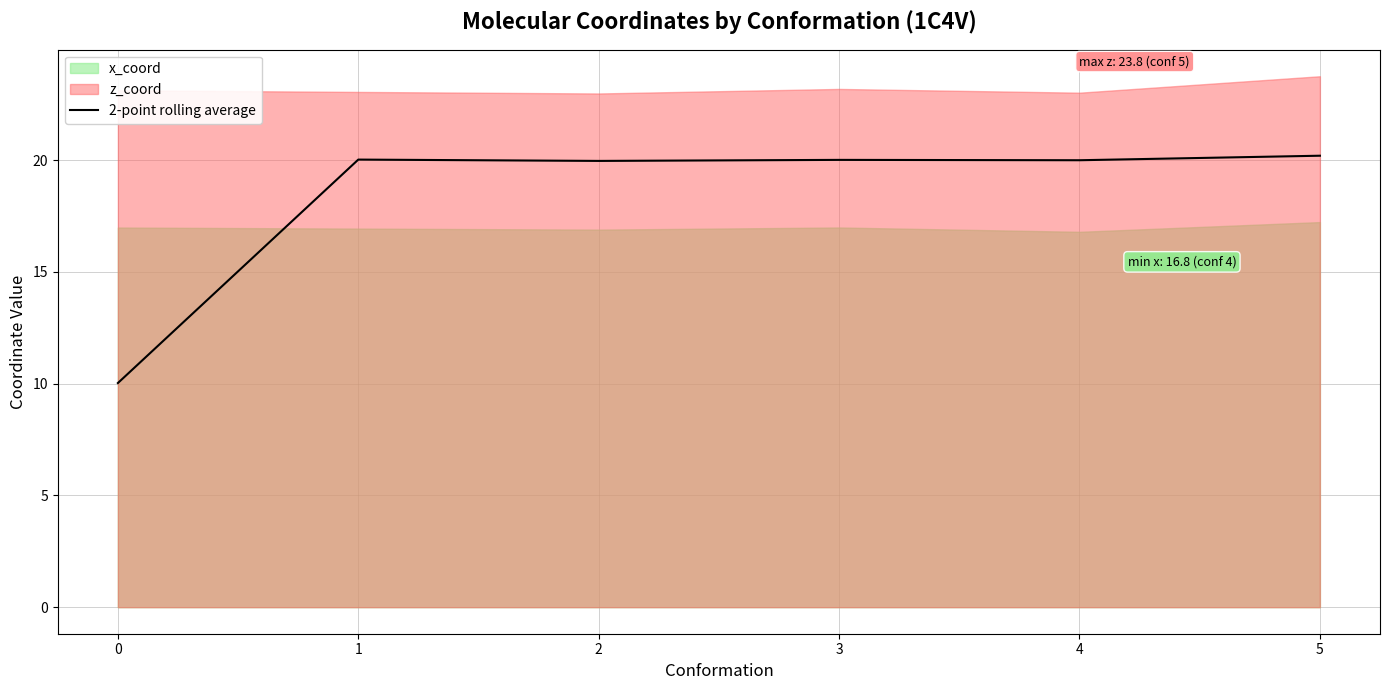

What is the smallest value displayed?

10.0